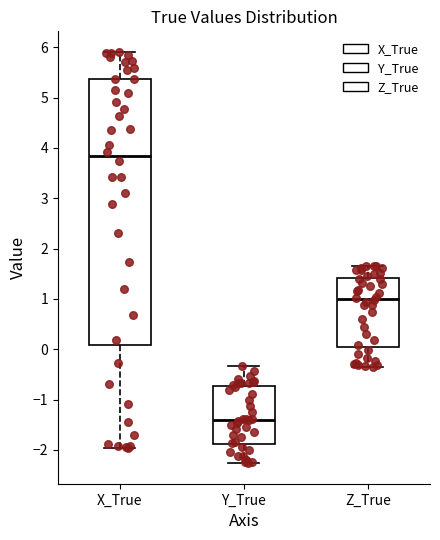

Reading left to right, read every box against the y-axis: the position of its median line, the range the box covers, and the ends of its whiskers. The values are not printed on the chart, so give them approximately, as read against the axis.

X_True: median 3.8, box 0.1 to 5.4, whiskers -2.0 to 5.9
Y_True: median -1.4, box -1.9 to -0.7, whiskers -2.3 to -0.3
Z_True: median 1.0, box 0.1 to 1.4, whiskers -0.3 to 1.7